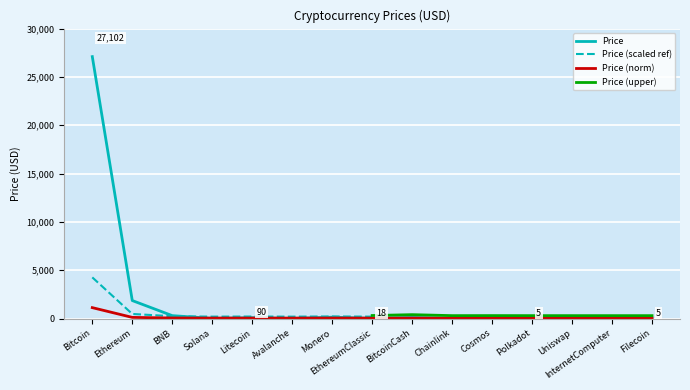

At which label is the value closest to 13553?

Ethereum